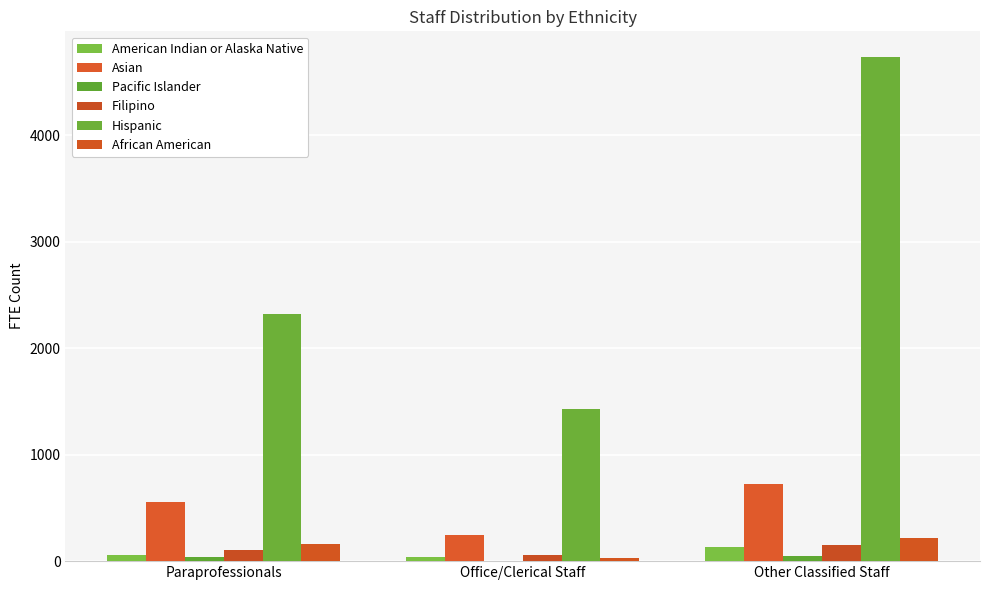

At which category is the sum across all series the highest?

Other Classified Staff